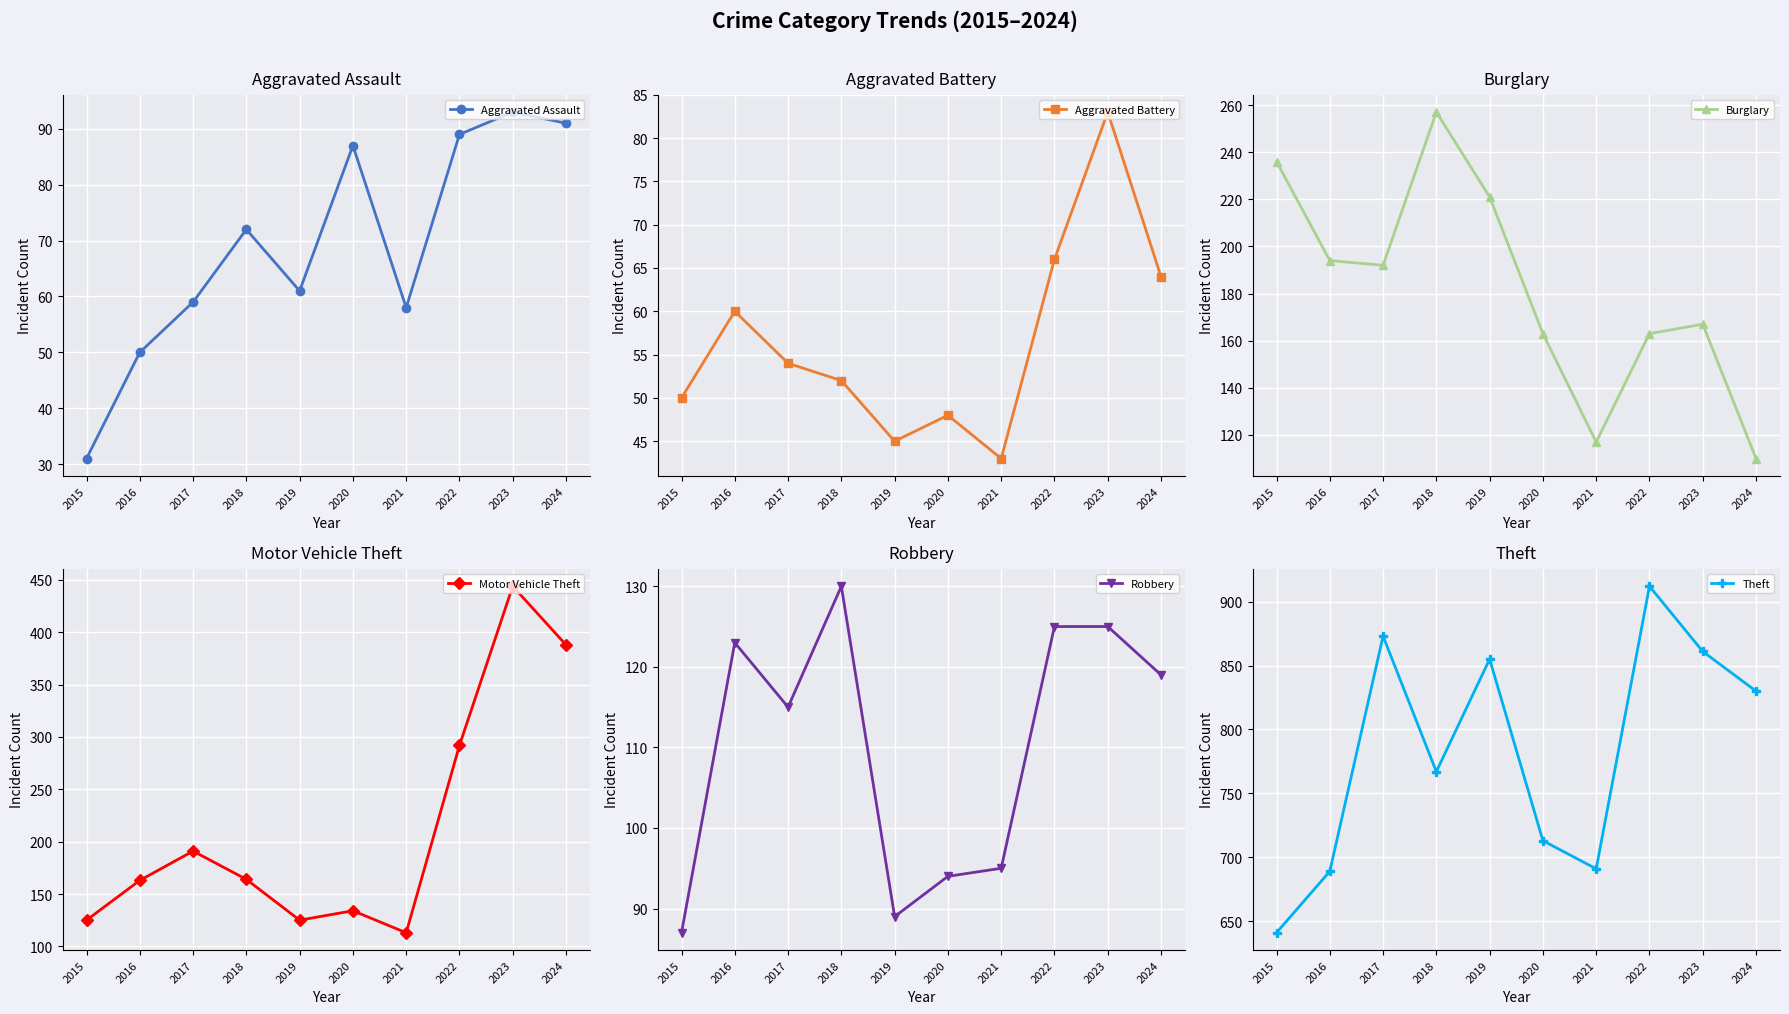

What is the value of the Robbery point at the 8th from the left?

125